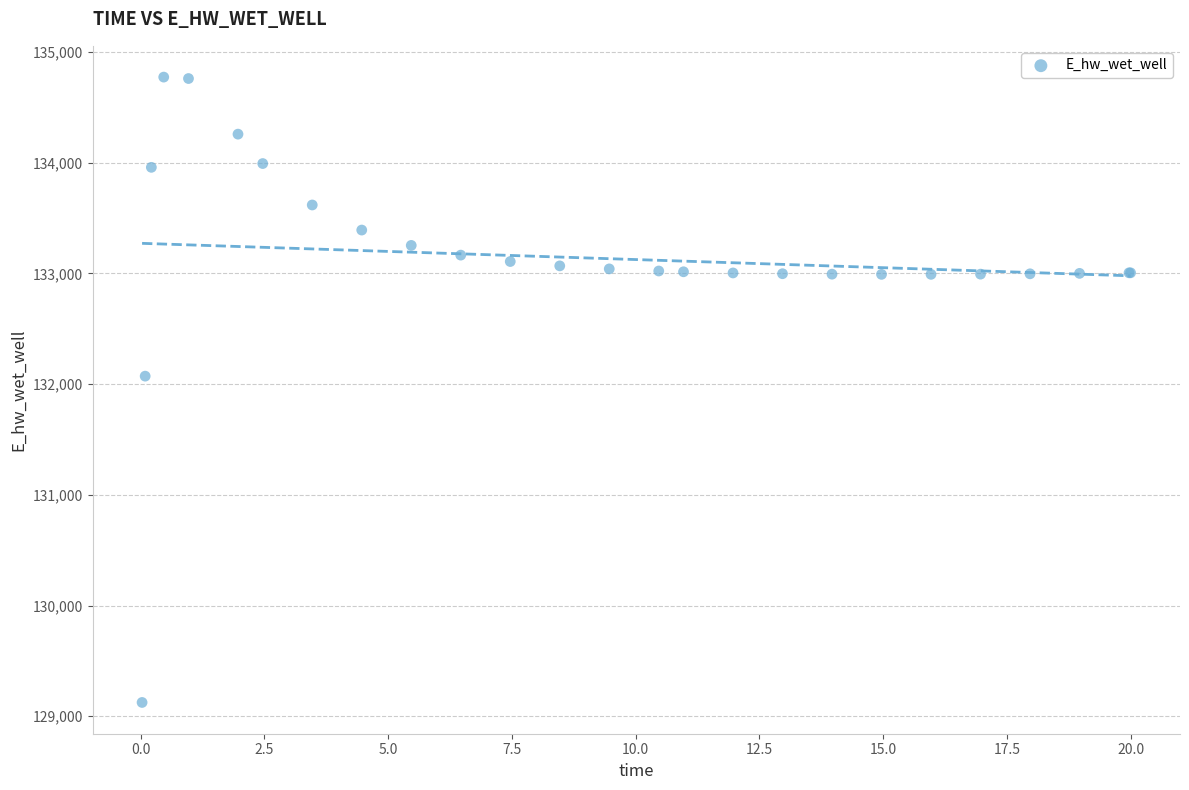

What Y value in the scatter plot is closest to 131949?

132072.2